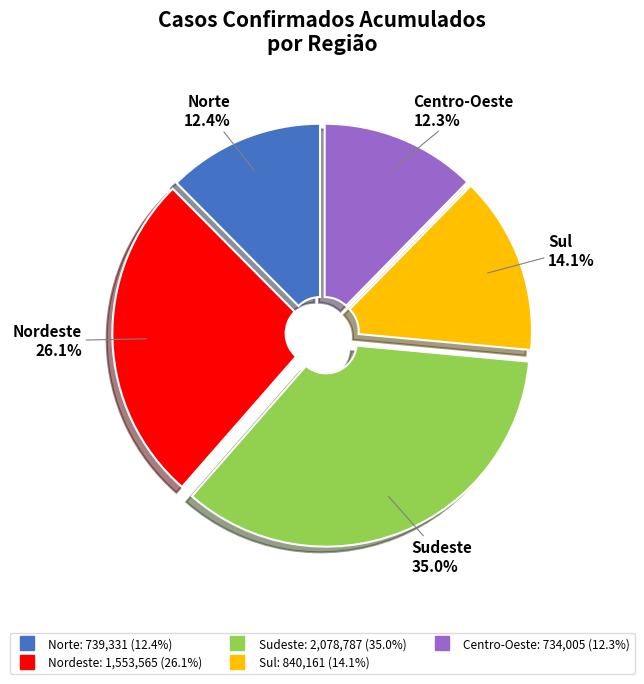

Which slice is the largest?

Sudeste